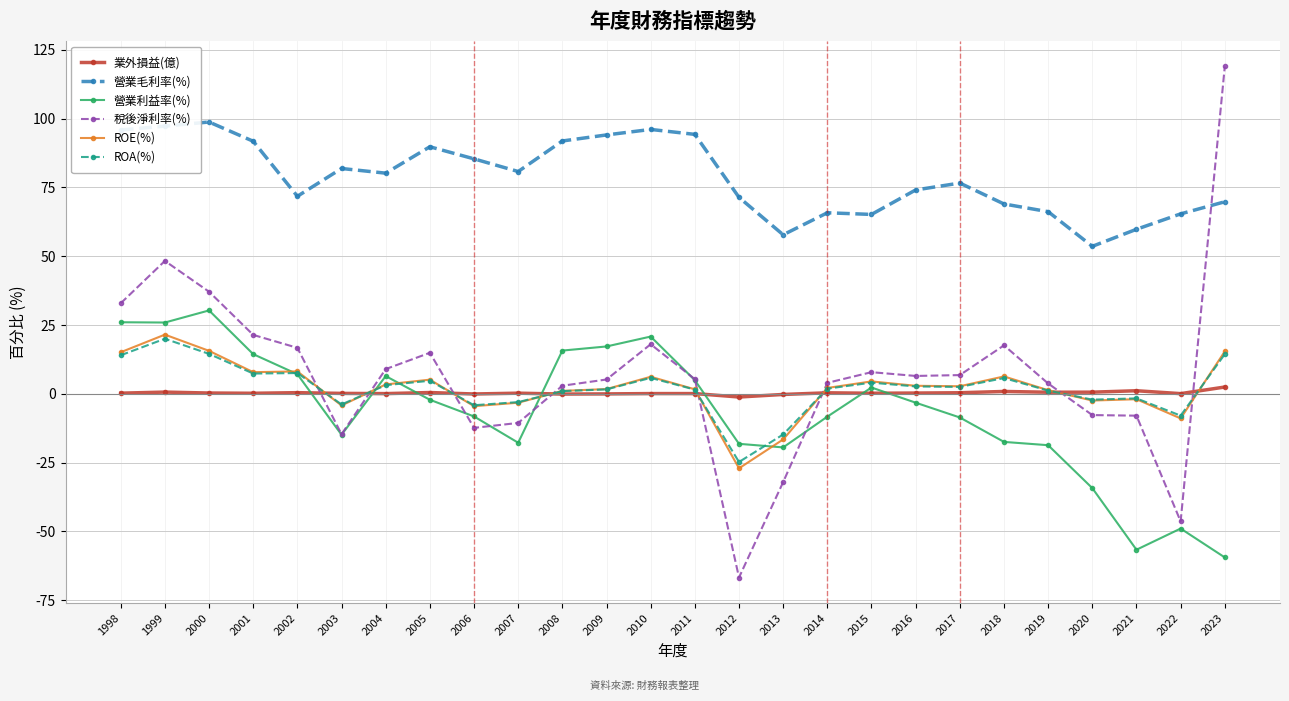

What is the spread (max minus min) of values at 2012?

138.2